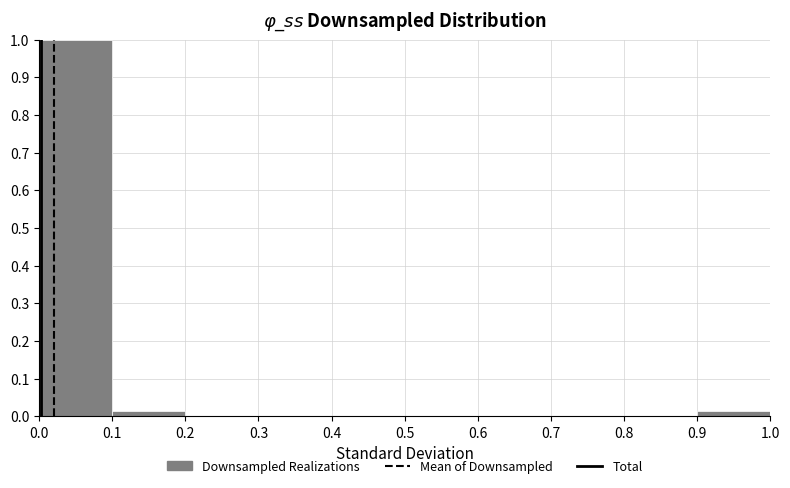

Reading left to right, list every bar in this chart as the range it spans on the x-axis followed by its height. The values are not printed on the chart, so give them approximately, as read against the axis.

0.0 to 0.1: 1.00
0.1 to 0.2: 0.01
0.2 to 0.3: 0
0.3 to 0.4: 0
0.4 to 0.5: 0
0.5 to 0.6: 0
0.6 to 0.7: 0
0.7 to 0.8: 0
0.8 to 0.9: 0
0.9 to 1.0: 0.01